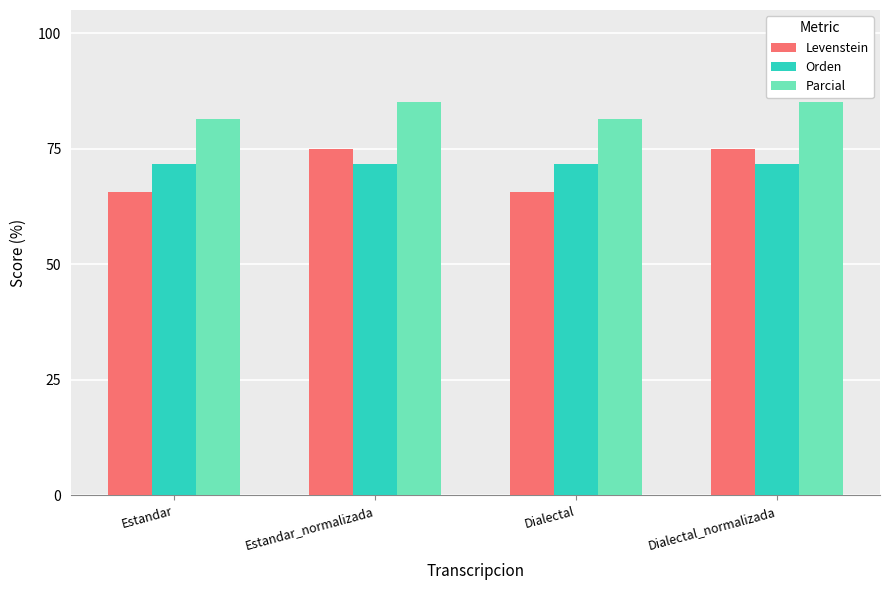

What is the difference between the Levenstein values at Dialectal and Estandar_normalizada?

9.4